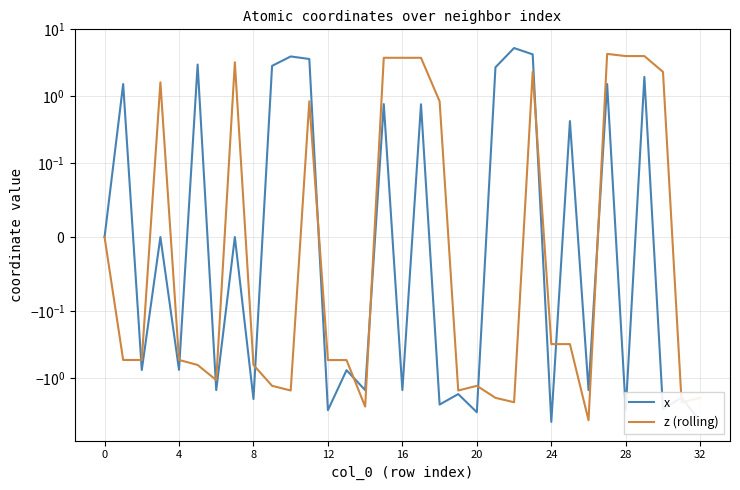

What is the total value across all series at 9?

1.5